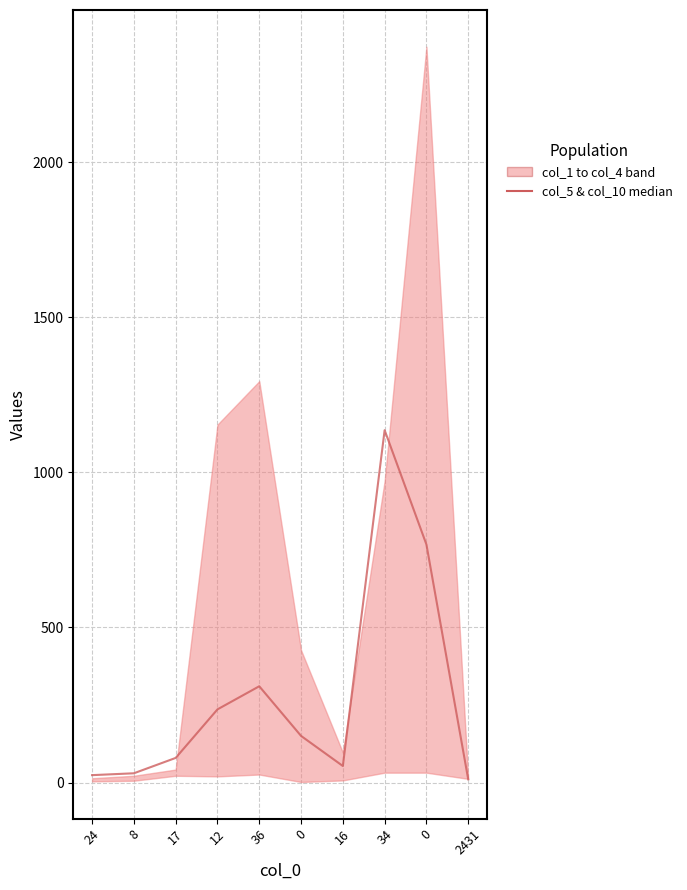

The value at 8 is 16.5. True or false?

False